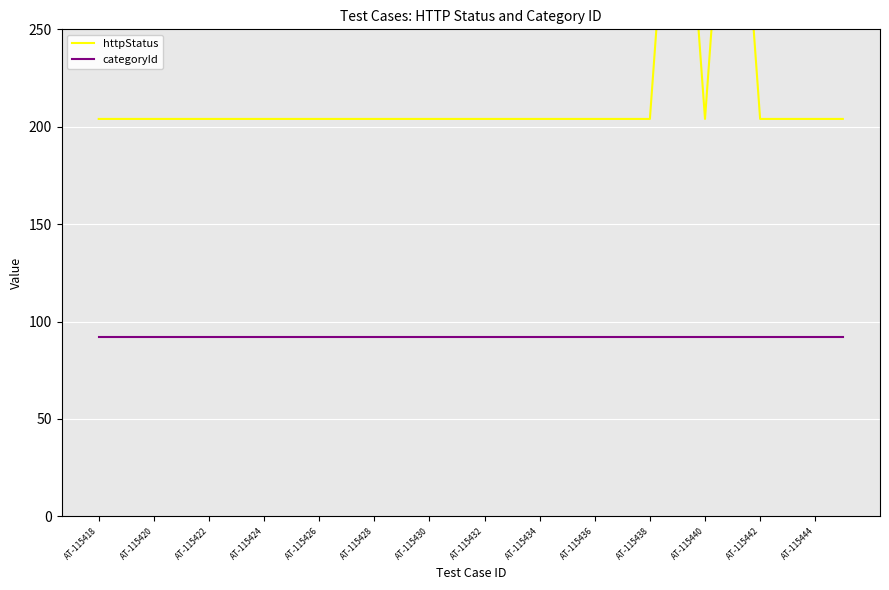

Rank the series at 23 from lowest to highest value.

categoryId, httpStatus